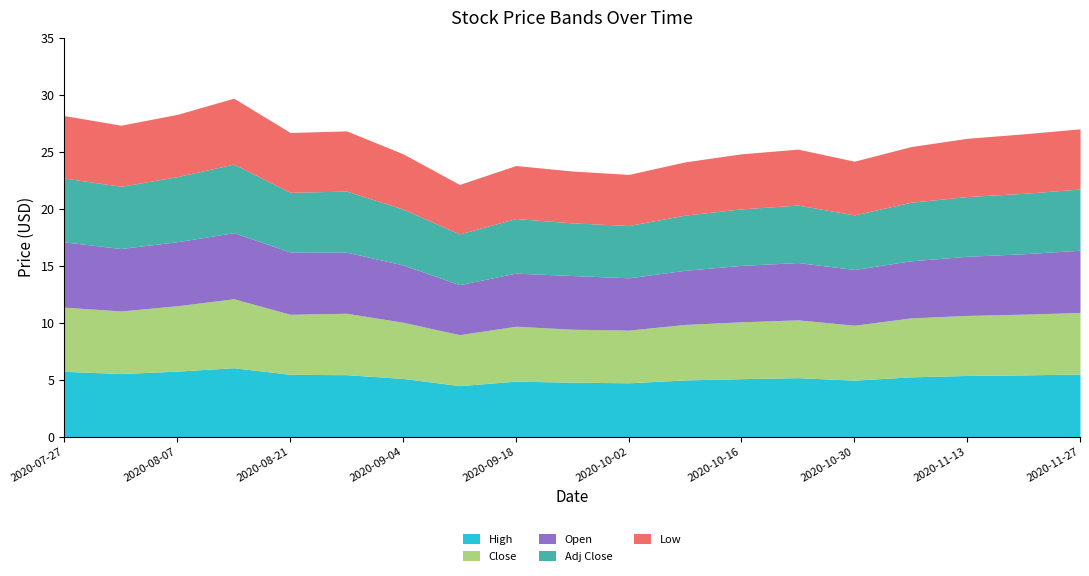

At which label is Close closest to 5?

2020-10-16